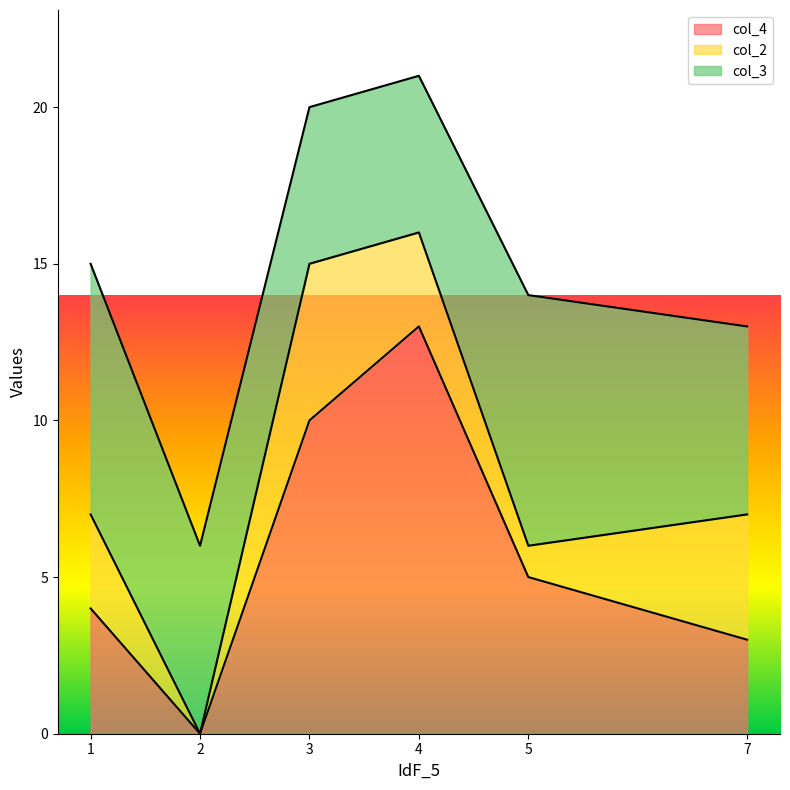

Count the col_3 values in the range 5 to 8.

6